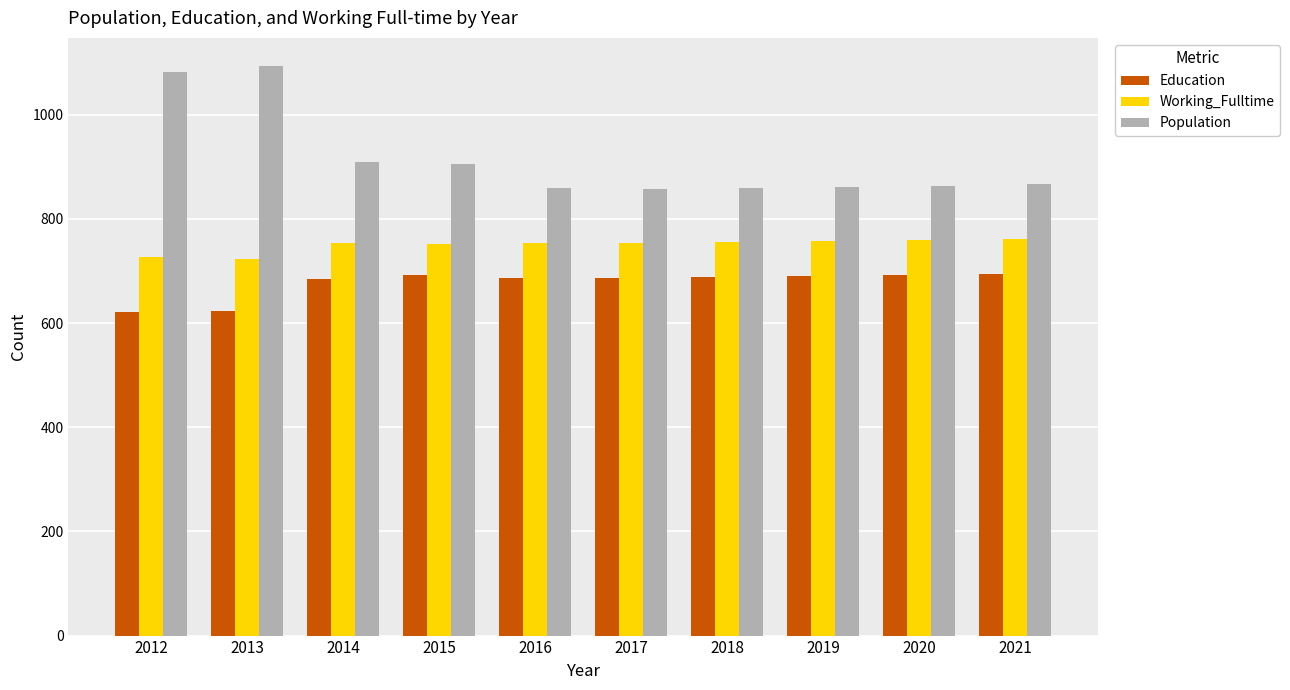

Which series has the largest total across all categories?

Population